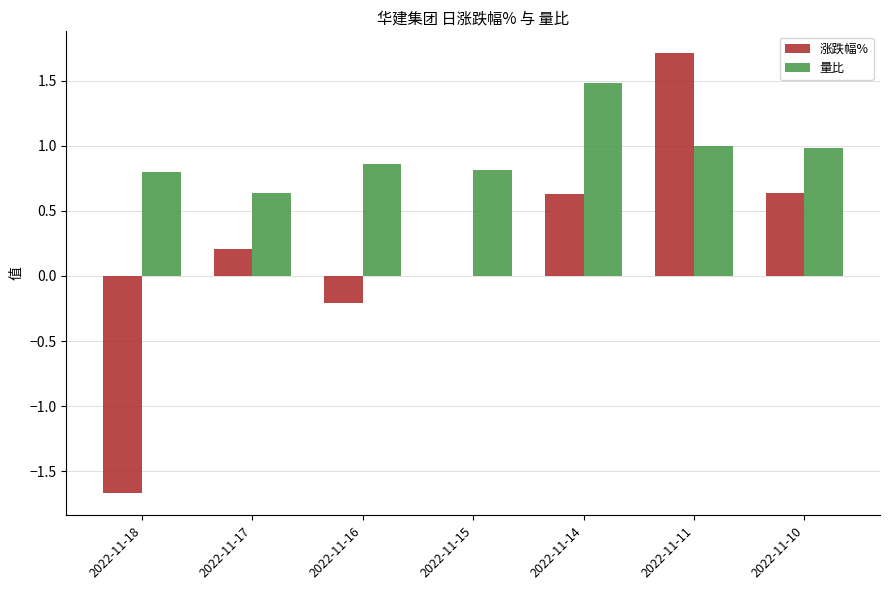

What is the highest value of the 量比 series?

1.5